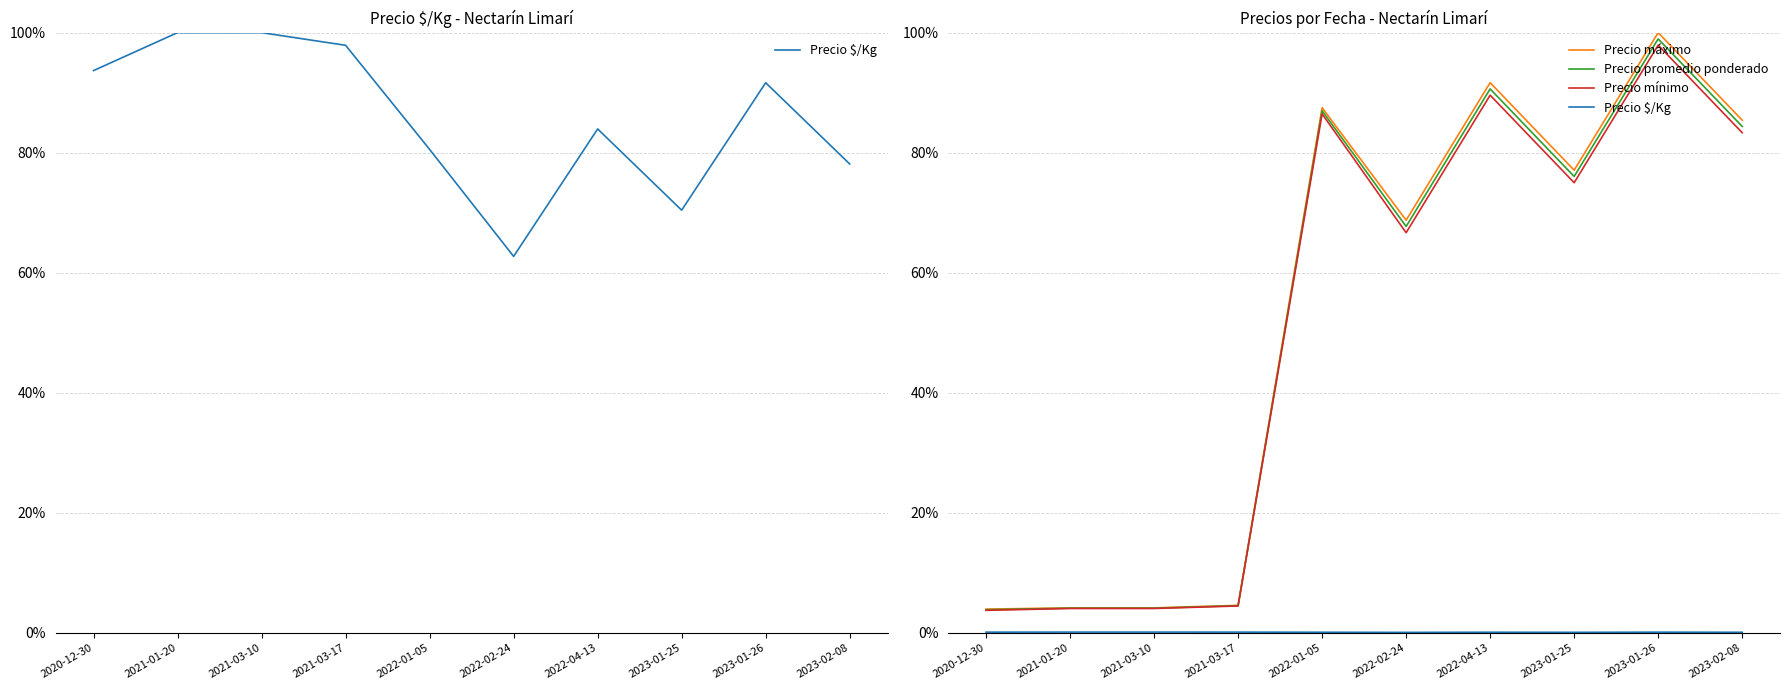

True or false: Precio promedio ponderado and Precio máximo intersect in this chart.

False